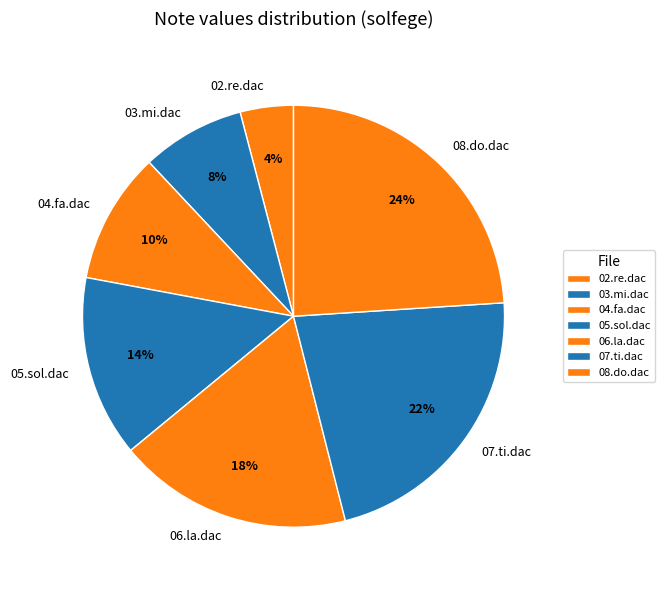

Is there a majority slice in this chart?

No